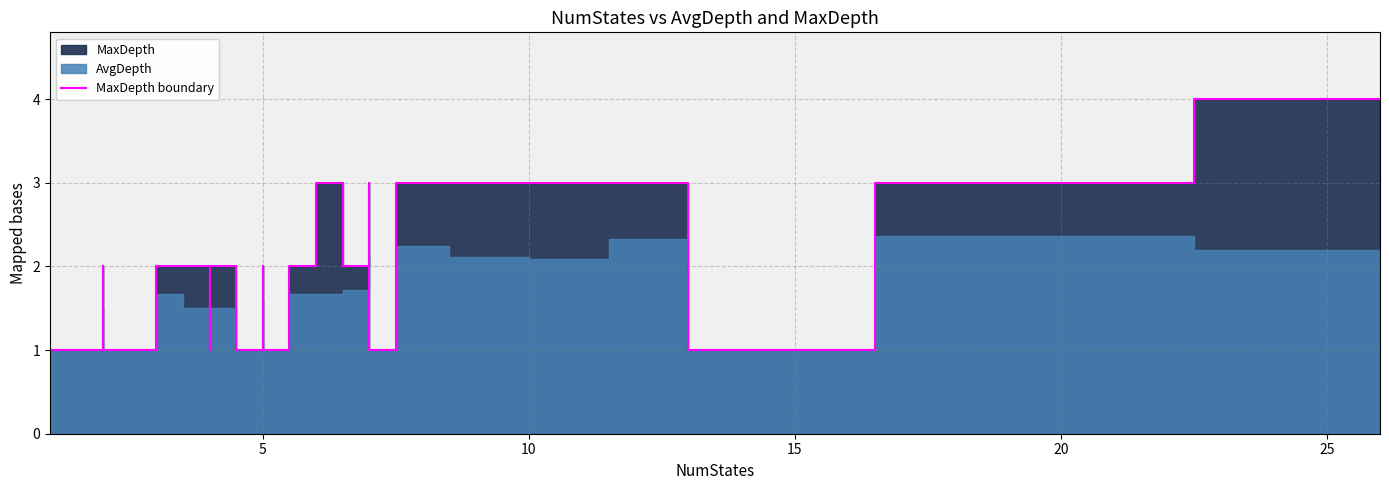

True or false: there are more than 2 points higher than both neighbors.

True